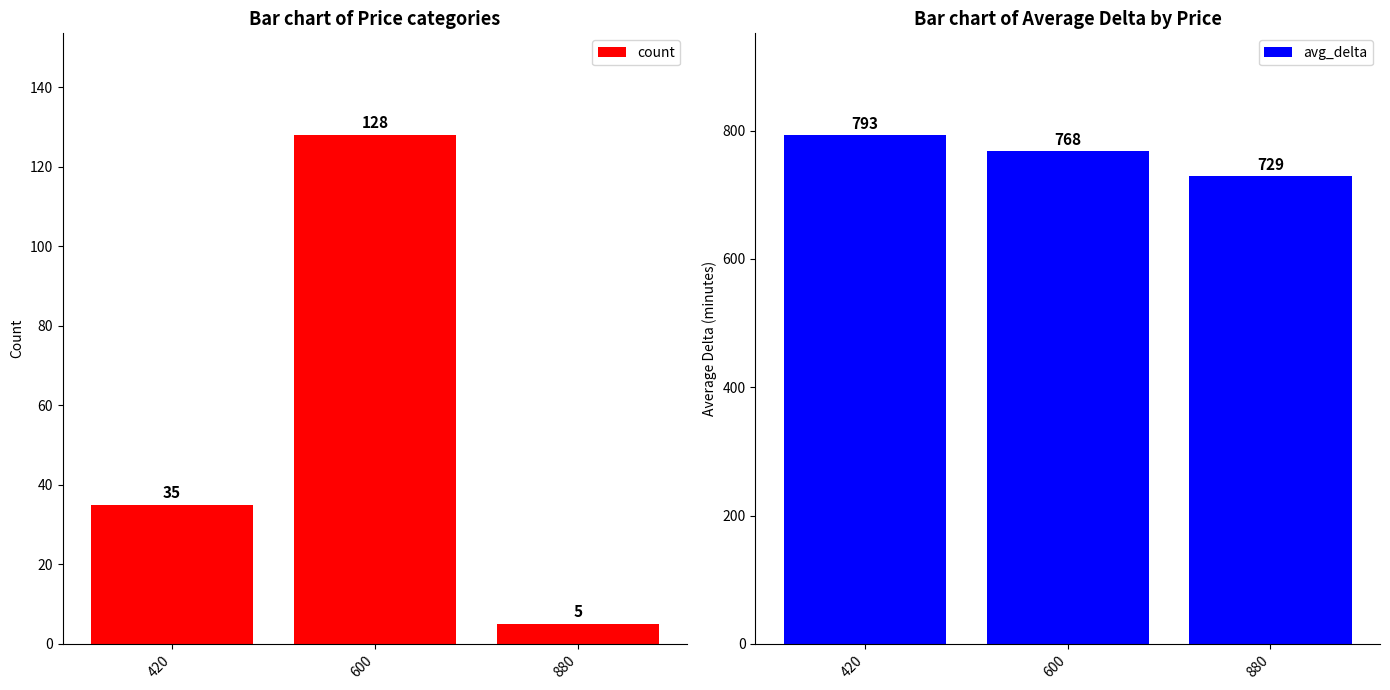

What is the difference between the second highest and minimum values in the count series?

30